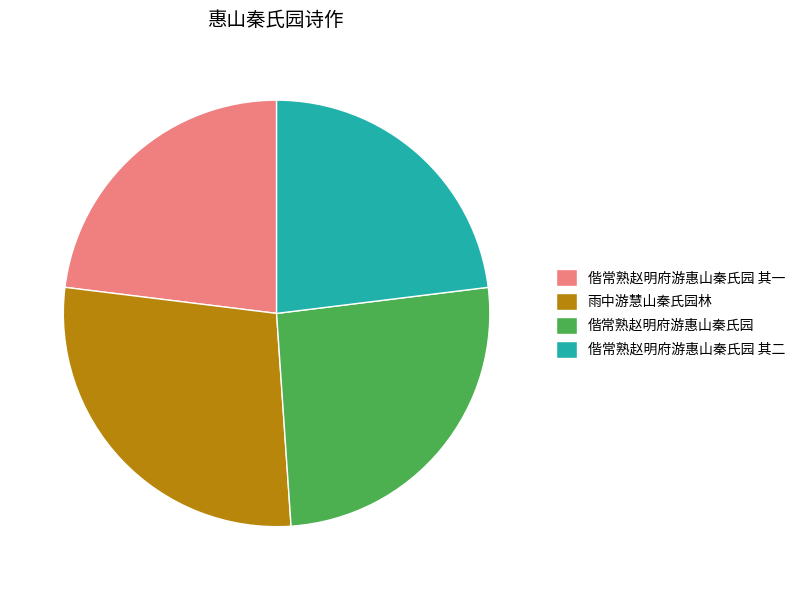

Which has a higher value, 雨中游慧山秦氏园林 or 偕常熟赵明府游惠山秦氏园 其二?

雨中游慧山秦氏园林